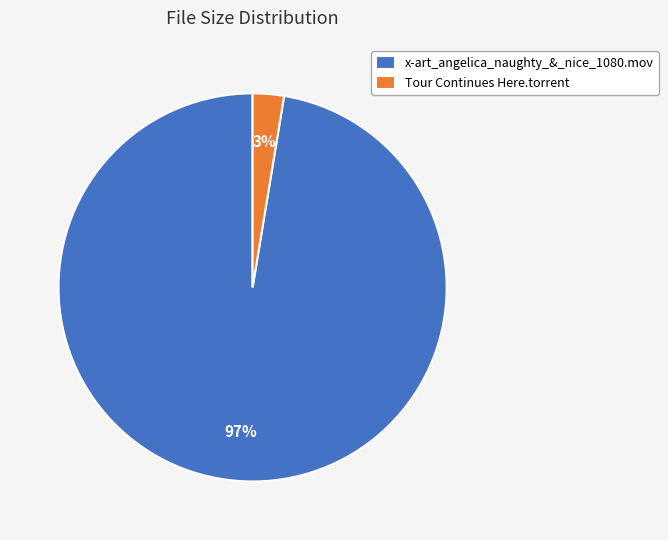

To the nearest percent, what is the average slice percentage?

50%